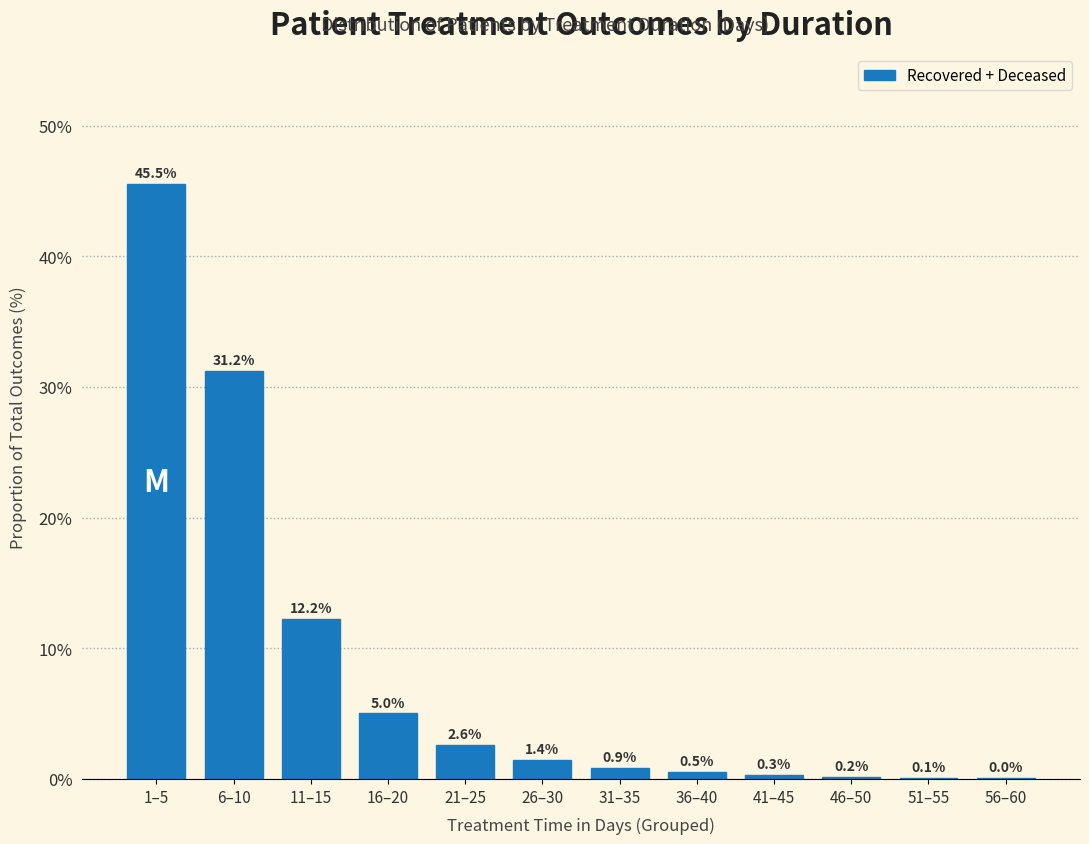

True or false: the data shows 31.2 at 6–10.

True